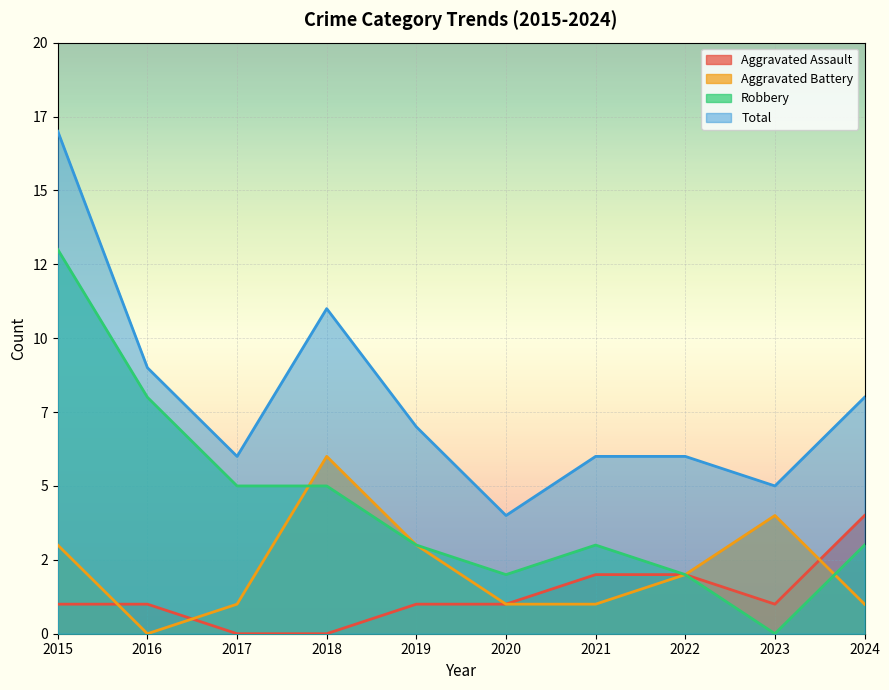

True or false: Robbery has more than 2 points higher than both neighbors.

False